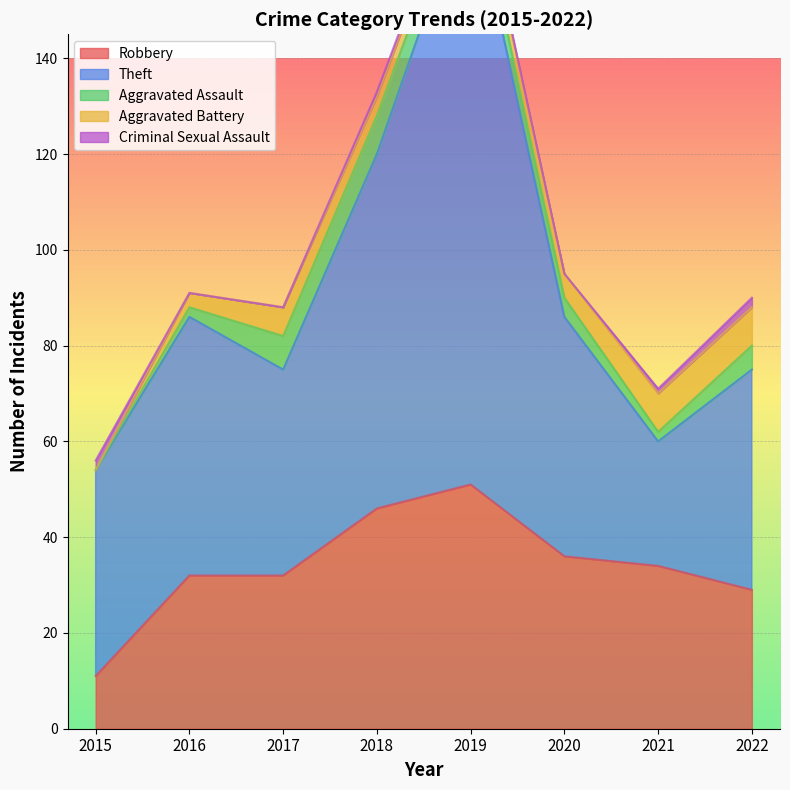

At which label does Aggravated Assault first exceed 5?

2017